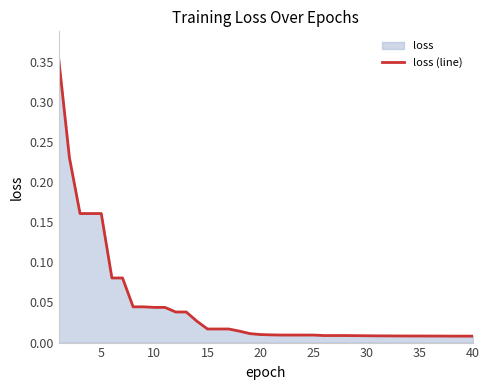

Reading left to right, transcribe all the data shown in this chart.

0.4	0.2	0.2	0.2	0.2	0.1	0.1	0.0	0.0	0.0	0.0	0.0	0.0	0.0	0.0	0.0	0.0	0.0	0.0	0.0	0.0	0.0	0.0	0.0	0.0	0.0	0.0	0.0	0.0	0.0	0.0	0.0	0.0	0.0	0.0	0.0	0.0	0.0	0.0	0.0